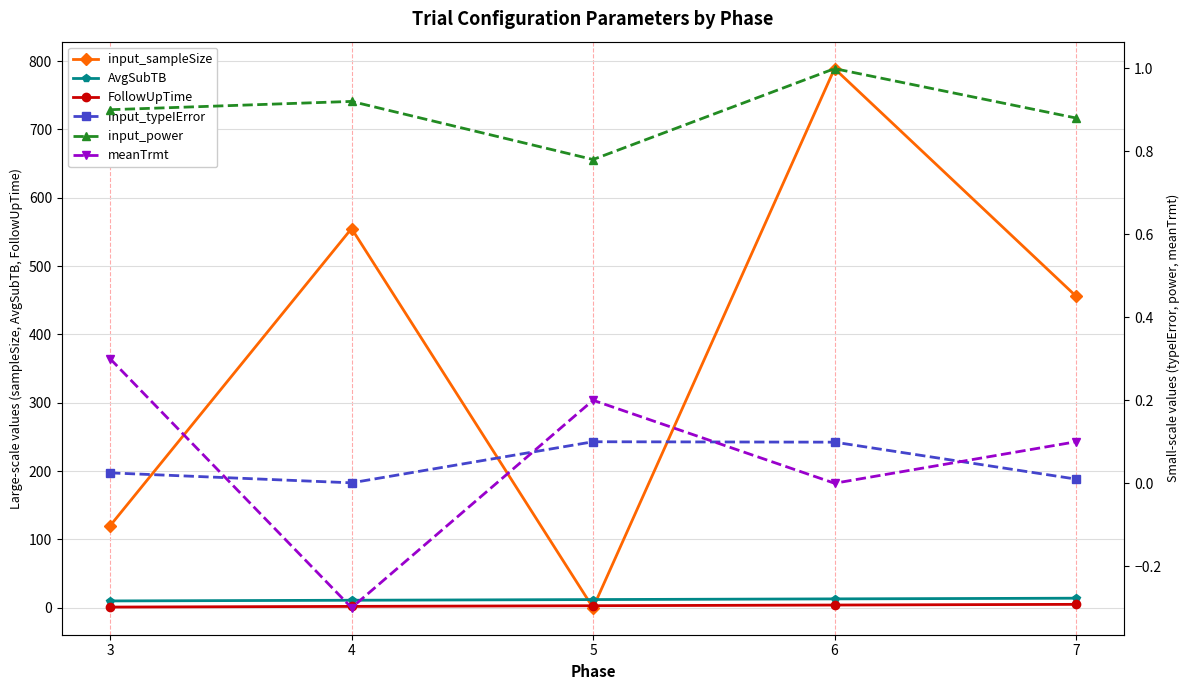

List the labels in order of input_power value, largest first.

6, 4, 3, 7, 5